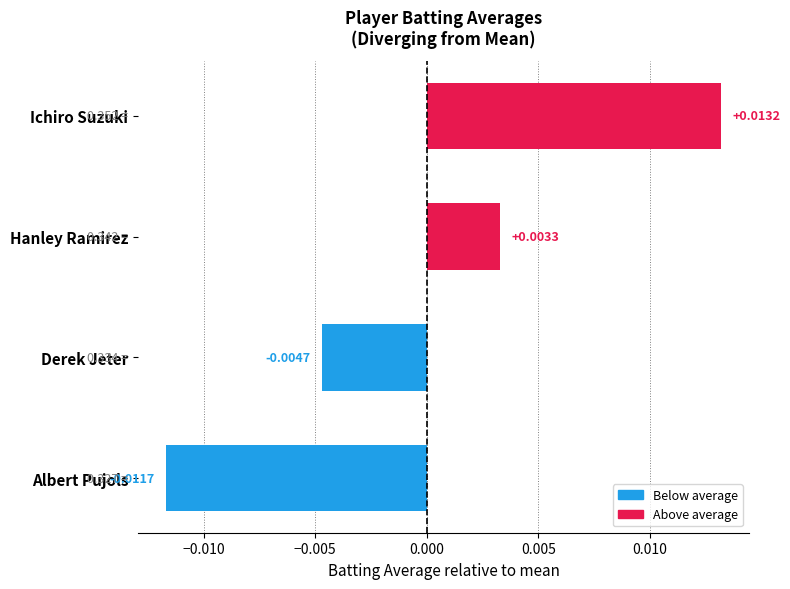

How many bars are there in total?

4